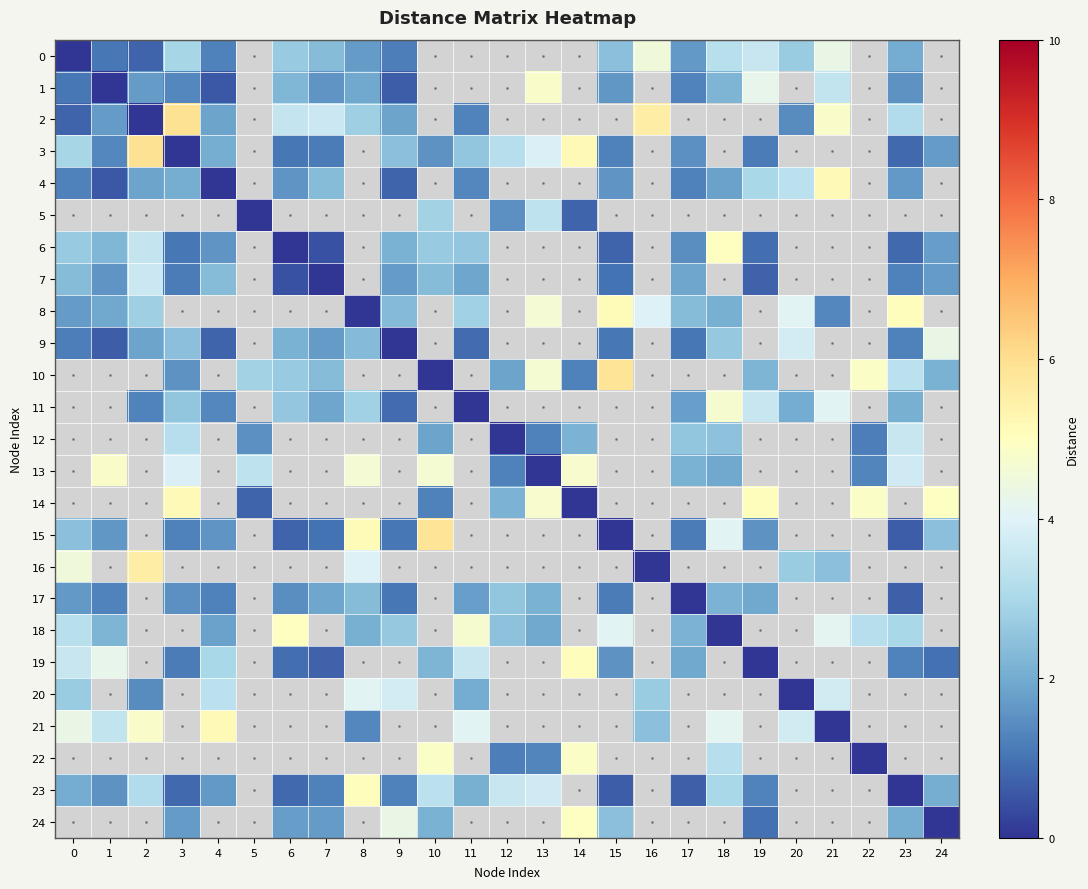

Count the number of categories in the chart.

25